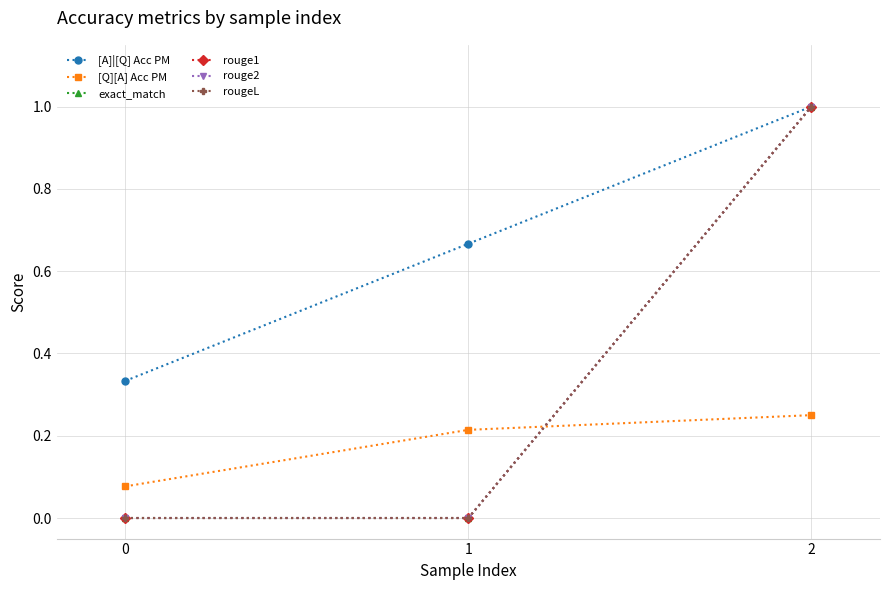

Does the chart have visible grid lines?

Yes